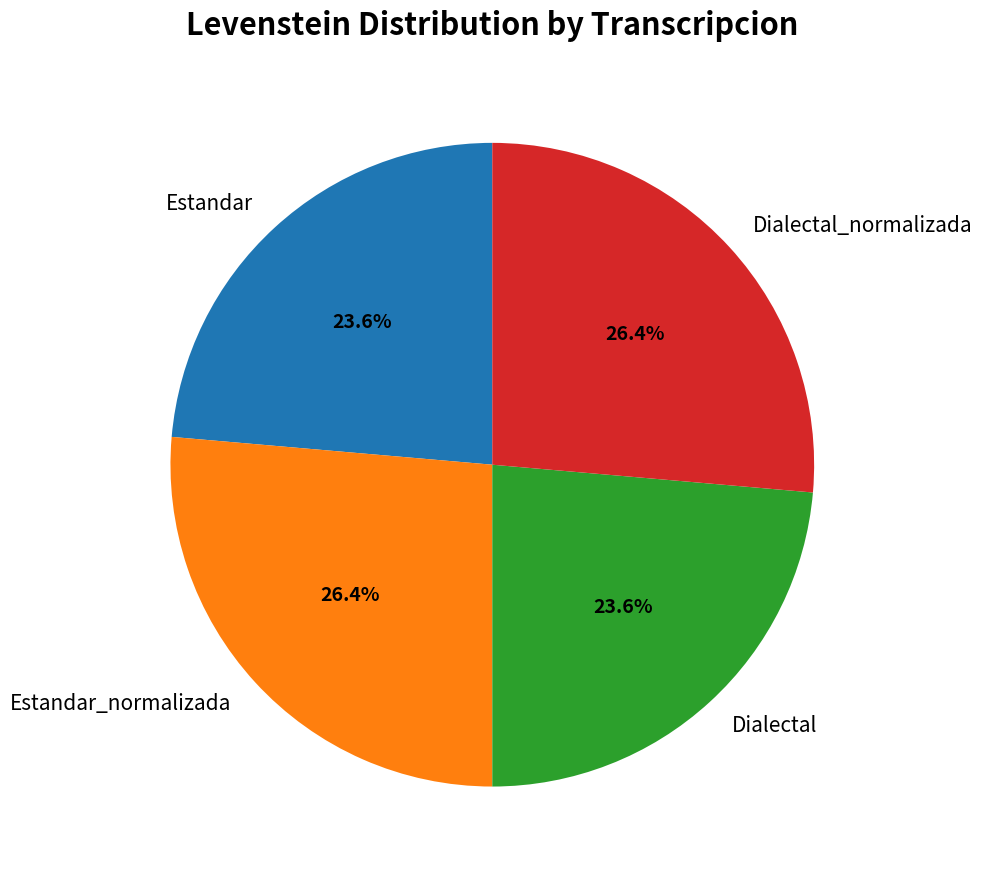

Is there any slice that represents more than half of the pie?

No